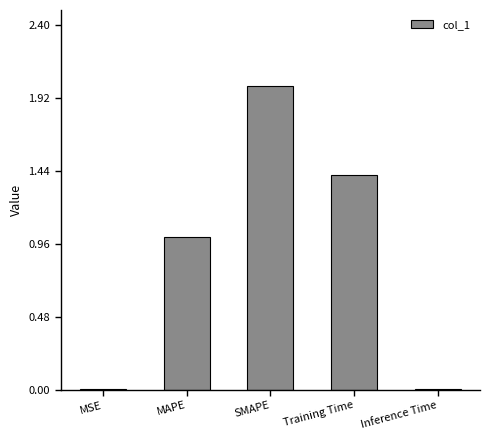

Which has a higher value, Inference Time or MAPE?

MAPE